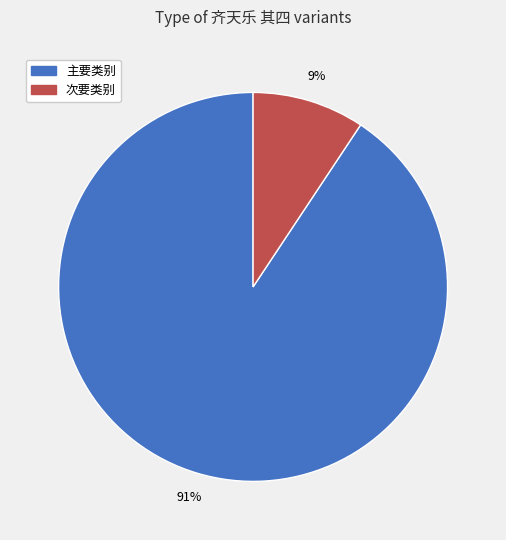

How many slices are in this pie chart?

2